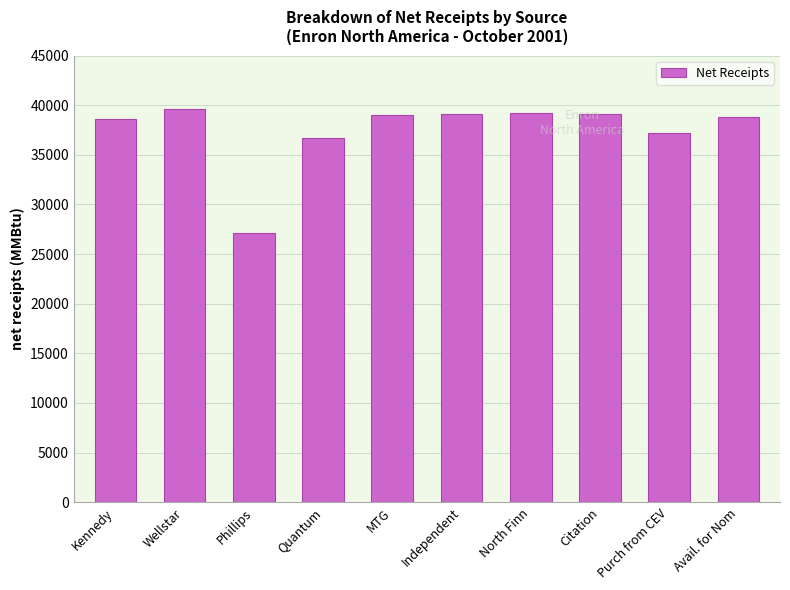

What is the difference between the second highest and minimum values?

12133.5